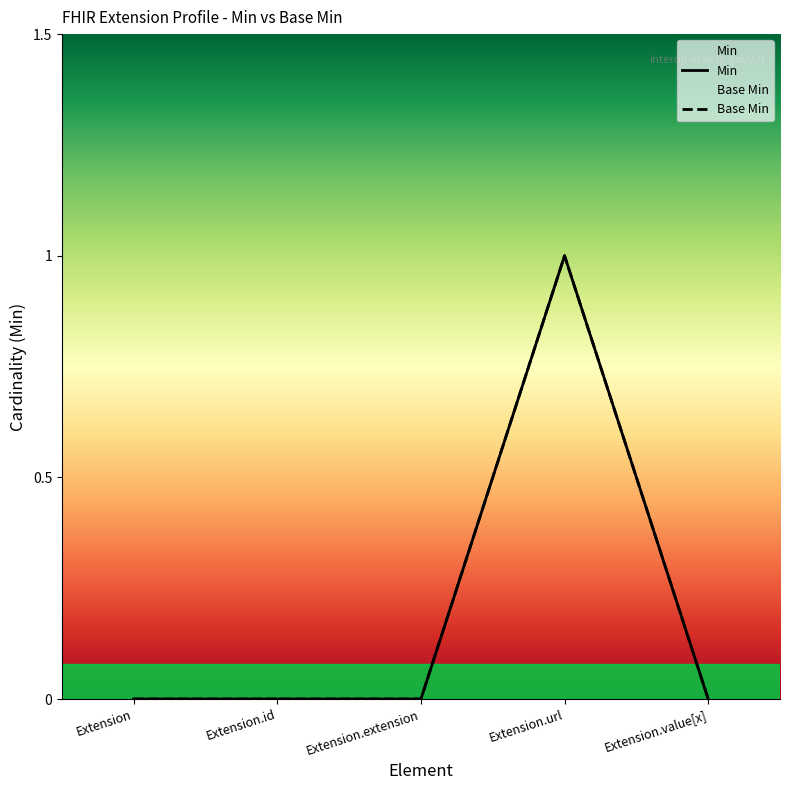

True or false: Min and Base Min intersect in this chart.

False